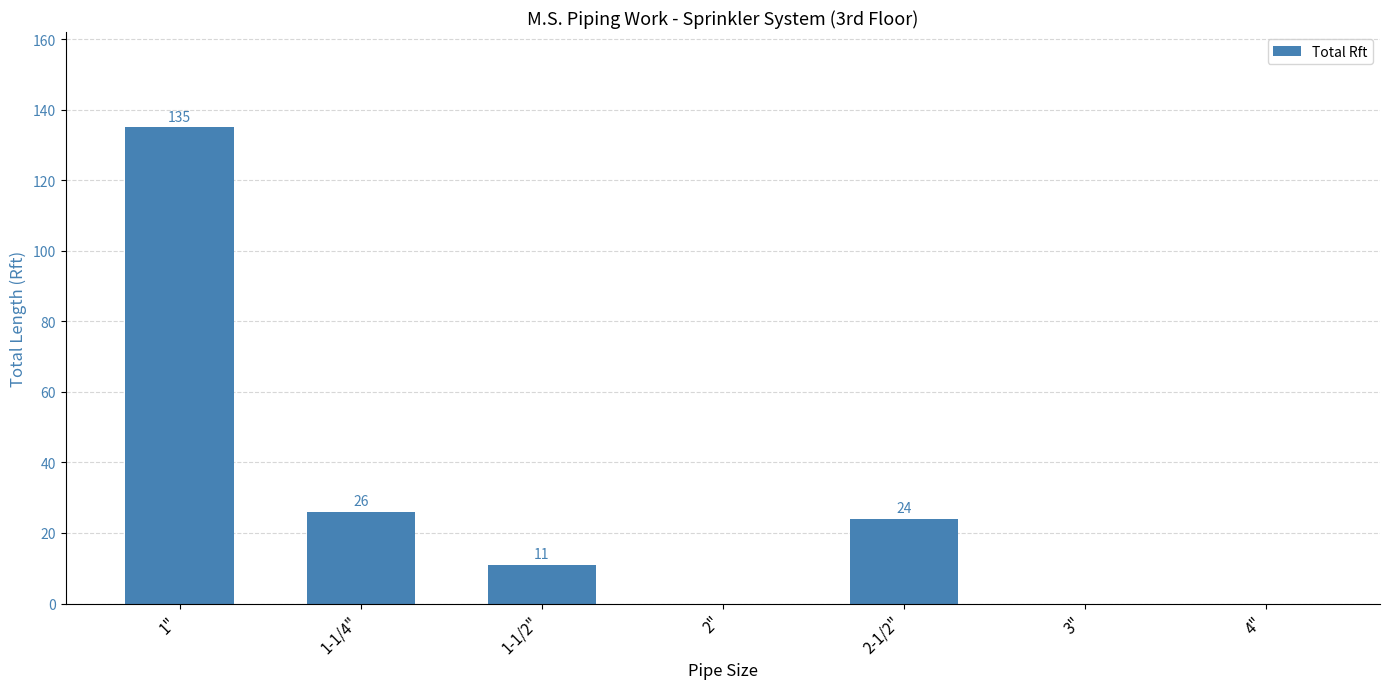

Which category has the highest value across all series?

1"